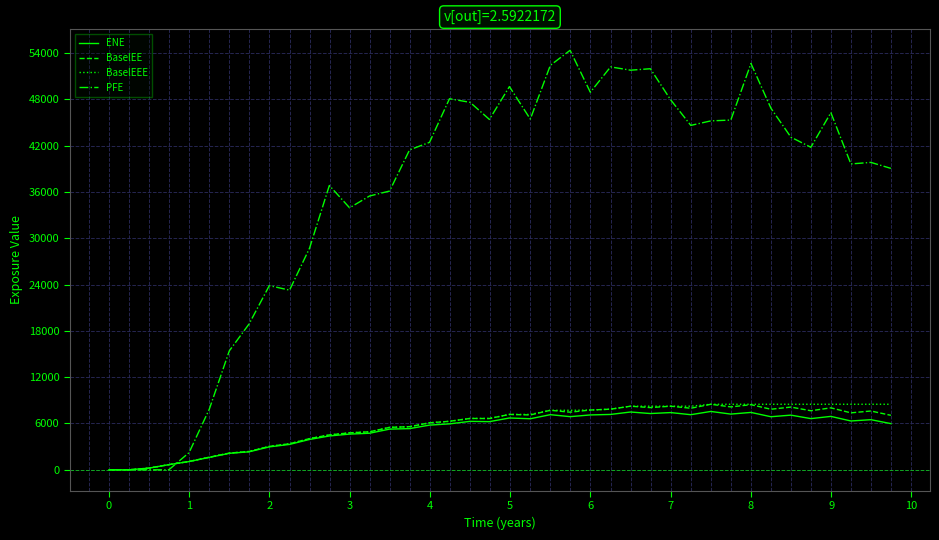

What is the highest value of the BaselEEE series?

8489.9